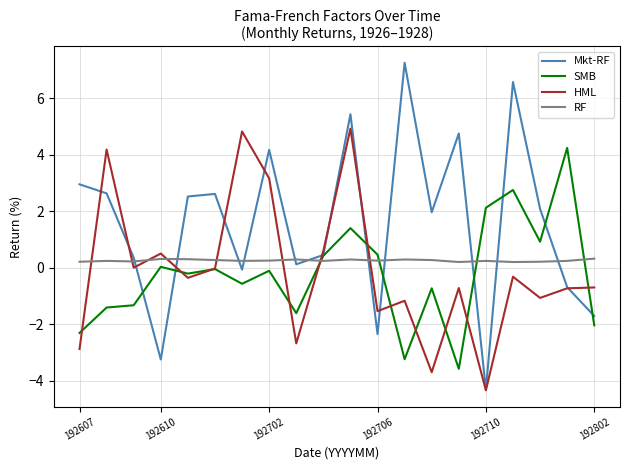

Which series ends up on top after the final intersection of RF and Mkt-RF?

RF